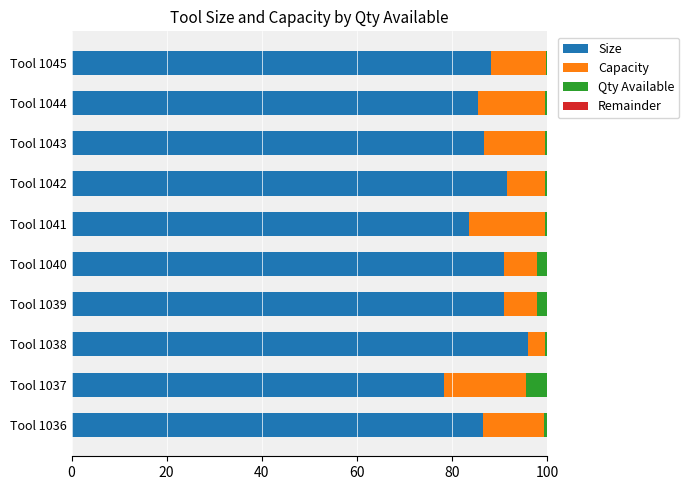

Which category has the highest value in the Size series?

Tool 1038